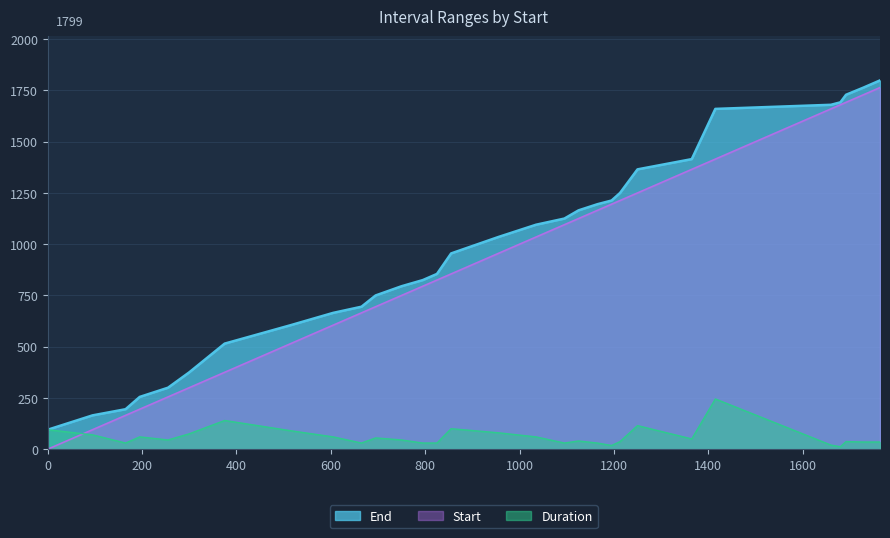

The value of End at 0 is 150. True or false?

False